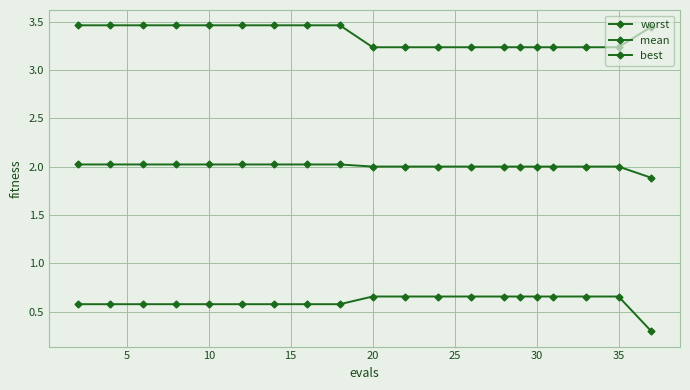

What is the greatest value displayed?

3.5